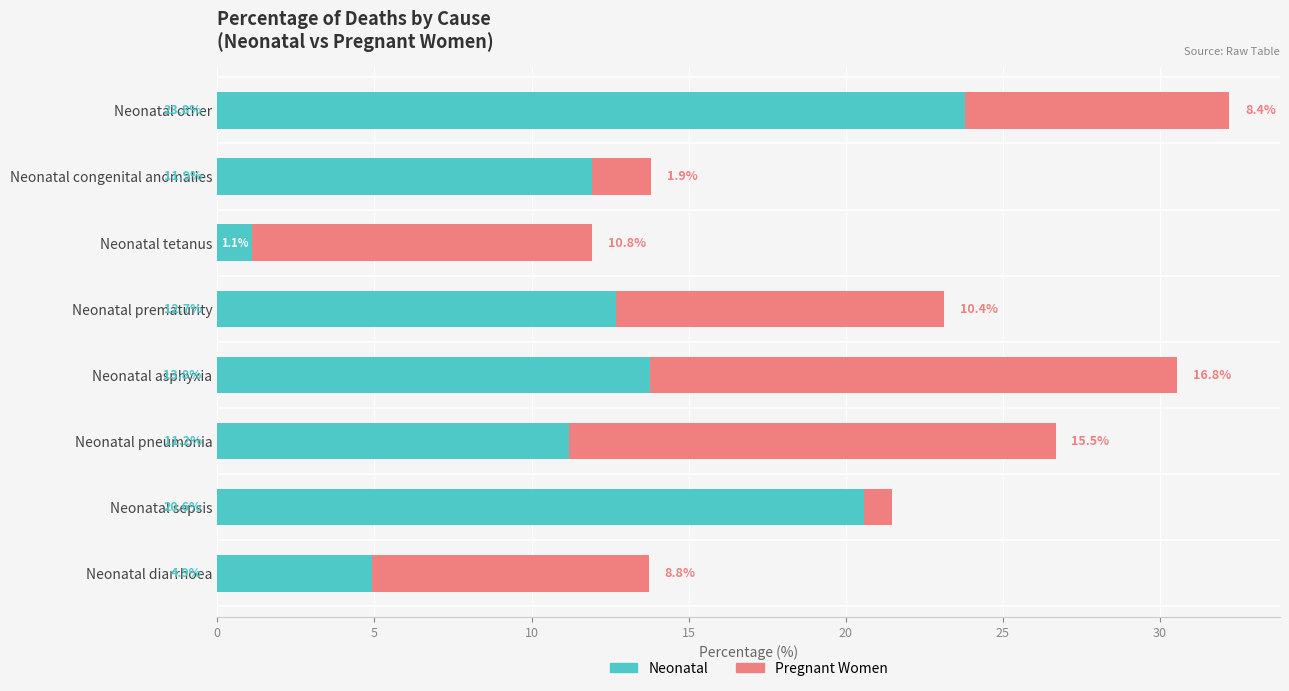

How many distinct data groups are displayed?

2